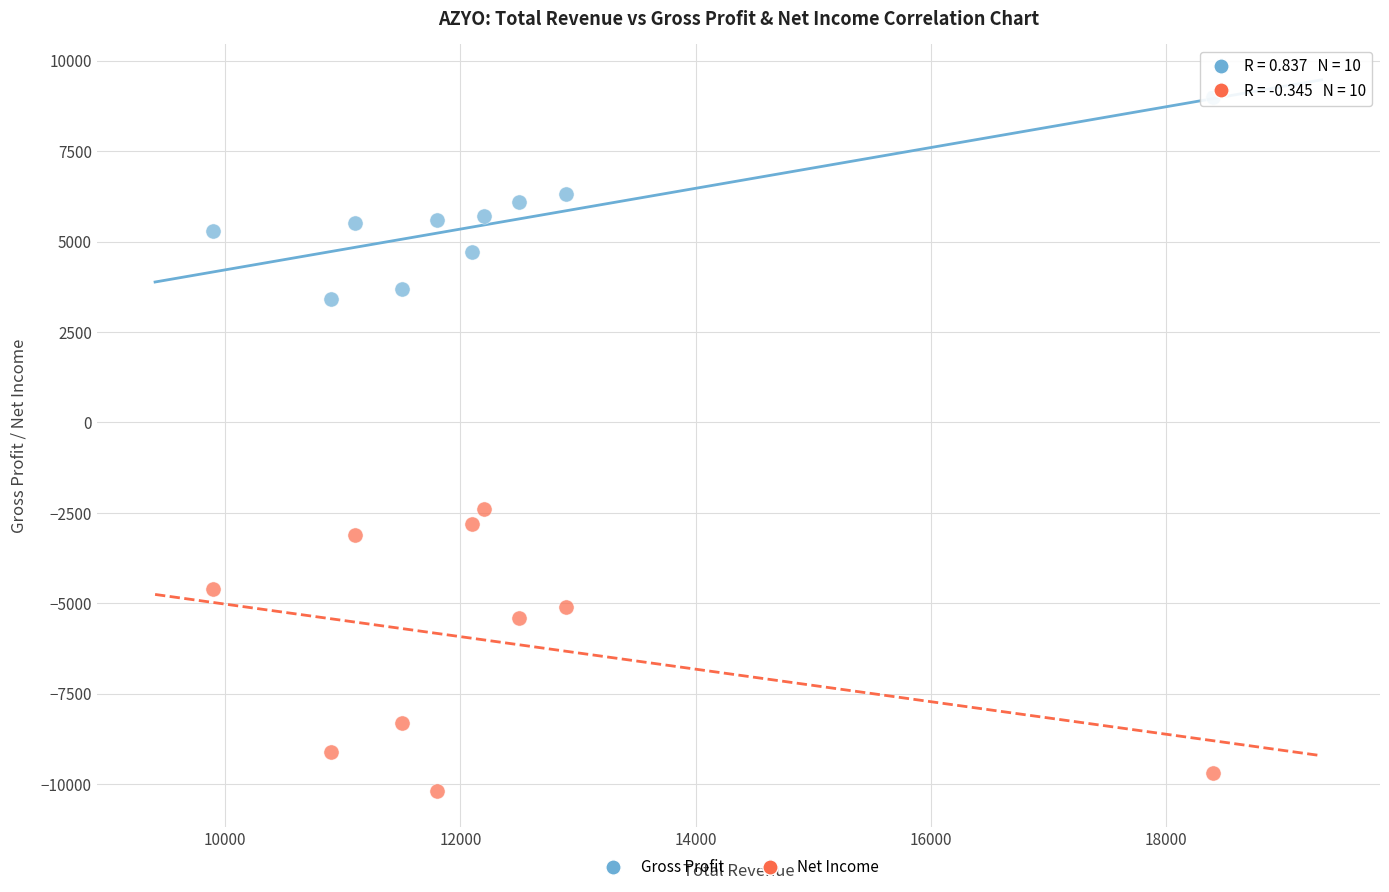

Which series contains the lowest Y value?

Net Income